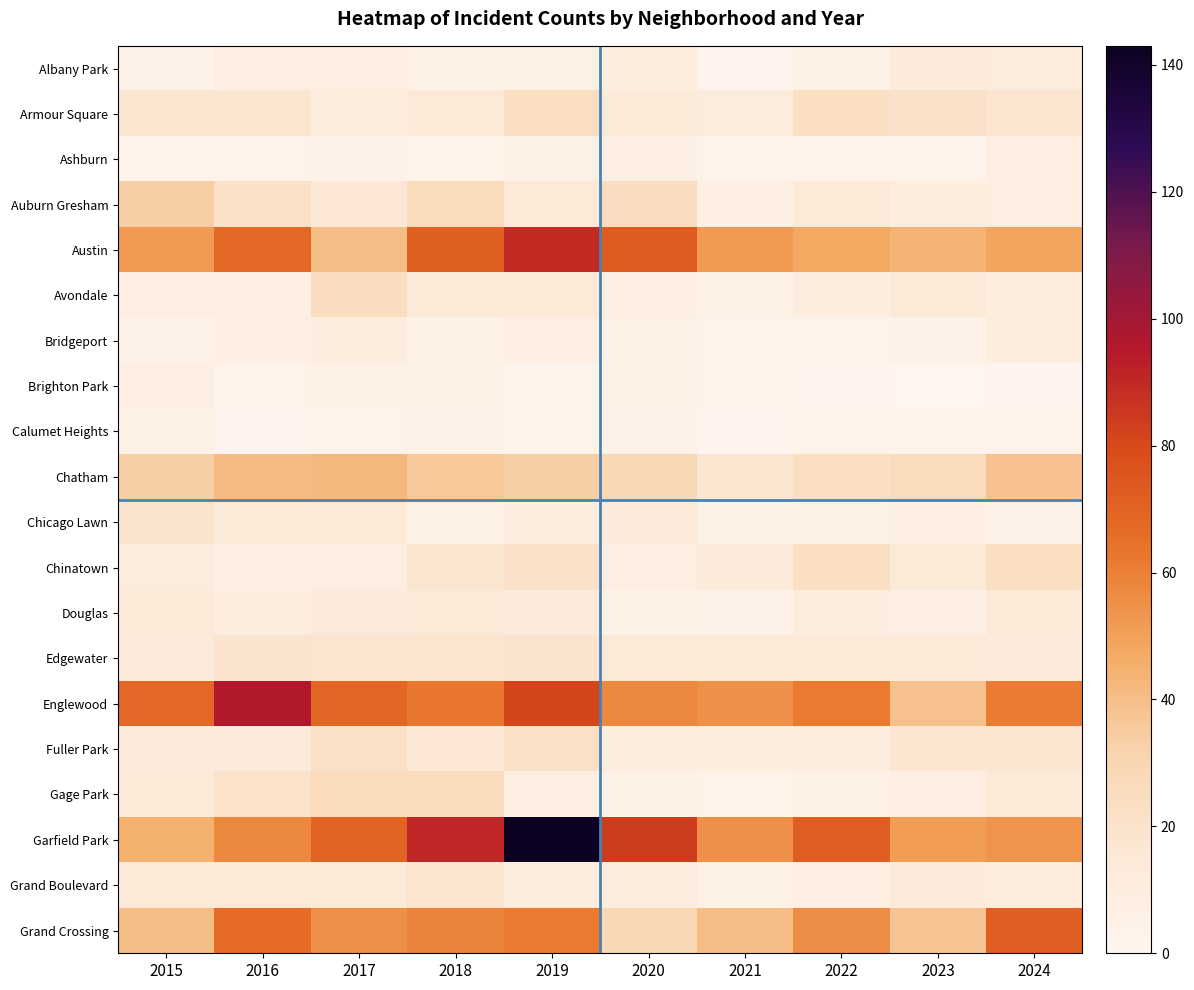

What is the total value across all series at 2017?

469